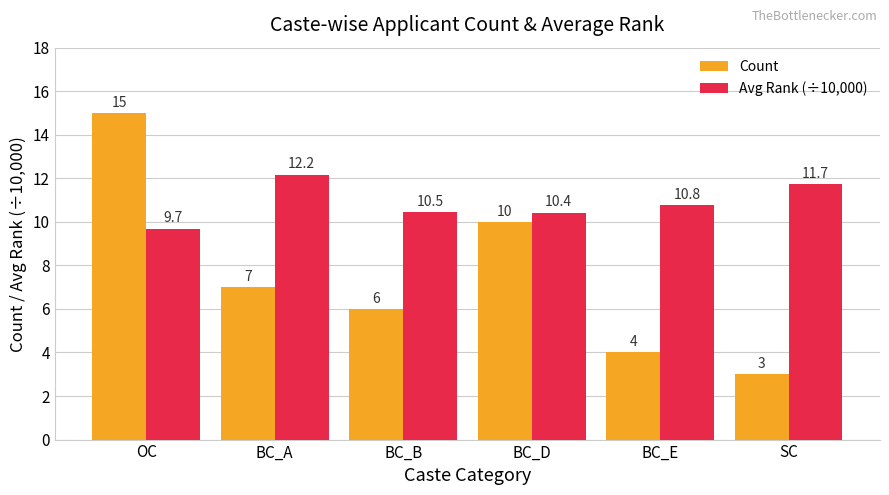

At which label is Count closest to 9?

BC_D